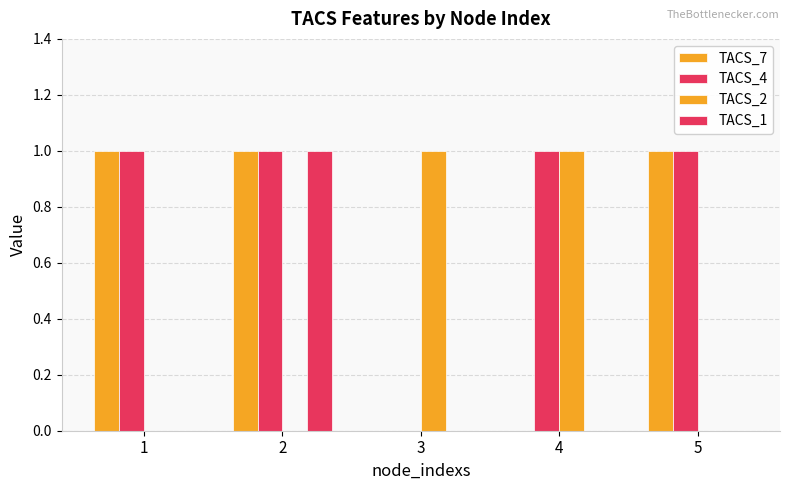

What is the difference between the TACS_2 values at 3 and 5?

1